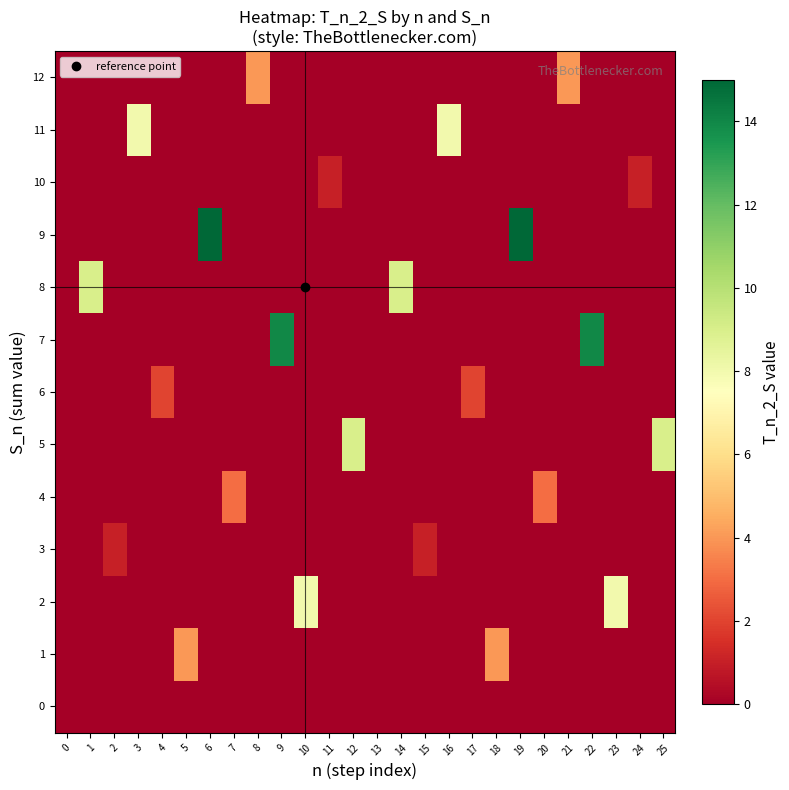

Reading right to left, what are all the values shown in this chart?

0: 25=0	24=0	23=0	22=0	21=0	20=0	19=0	18=0	17=0	16=0	15=0	14=0	13=0	12=0	11=0	10=0	9=0	8=0	7=0	6=0	5=0	4=0	3=0	2=0	1=0	0=0
1: 25=0	24=0	23=0	22=0	21=0	20=0	19=0	18=4	17=0	16=0	15=0	14=0	13=0	12=0	11=0	10=0	9=0	8=0	7=0	6=0	5=4	4=0	3=0	2=0	1=0	0=0
2: 25=0	24=0	23=8	22=0	21=0	20=0	19=0	18=0	17=0	16=0	15=0	14=0	13=0	12=0	11=0	10=8	9=0	8=0	7=0	6=0	5=0	4=0	3=0	2=0	1=0	0=0
3: 25=0	24=0	23=0	22=0	21=0	20=0	19=0	18=0	17=0	16=0	15=1	14=0	13=0	12=0	11=0	10=0	9=0	8=0	7=0	6=0	5=0	4=0	3=0	2=1	1=0	0=0
4: 25=0	24=0	23=0	22=0	21=0	20=3	19=0	18=0	17=0	16=0	15=0	14=0	13=0	12=0	11=0	10=0	9=0	8=0	7=3	6=0	5=0	4=0	3=0	2=0	1=0	0=0
5: 25=9	24=0	23=0	22=0	21=0	20=0	19=0	18=0	17=0	16=0	15=0	14=0	13=0	12=9	11=0	10=0	9=0	8=0	7=0	6=0	5=0	4=0	3=0	2=0	1=0	0=0
6: 25=0	24=0	23=0	22=0	21=0	20=0	19=0	18=0	17=2	16=0	15=0	14=0	13=0	12=0	11=0	10=0	9=0	8=0	7=0	6=0	5=0	4=2	3=0	2=0	1=0	0=0
7: 25=0	24=0	23=0	22=14	21=0	20=0	19=0	18=0	17=0	16=0	15=0	14=0	13=0	12=0	11=0	10=0	9=14	8=0	7=0	6=0	5=0	4=0	3=0	2=0	1=0	0=0
8: 25=0	24=0	23=0	22=0	21=0	20=0	19=0	18=0	17=0	16=0	15=0	14=9	13=0	12=0	11=0	10=0	9=0	8=0	7=0	6=0	5=0	4=0	3=0	2=0	1=9	0=0
9: 25=0	24=0	23=0	22=0	21=0	20=0	19=15	18=0	17=0	16=0	15=0	14=0	13=0	12=0	11=0	10=0	9=0	8=0	7=0	6=15	5=0	4=0	3=0	2=0	1=0	0=0
10: 25=0	24=1	23=0	22=0	21=0	20=0	19=0	18=0	17=0	16=0	15=0	14=0	13=0	12=0	11=1	10=0	9=0	8=0	7=0	6=0	5=0	4=0	3=0	2=0	1=0	0=0
11: 25=0	24=0	23=0	22=0	21=0	20=0	19=0	18=0	17=0	16=8	15=0	14=0	13=0	12=0	11=0	10=0	9=0	8=0	7=0	6=0	5=0	4=0	3=8	2=0	1=0	0=0
12: 25=0	24=0	23=0	22=0	21=4	20=0	19=0	18=0	17=0	16=0	15=0	14=0	13=0	12=0	11=0	10=0	9=0	8=4	7=0	6=0	5=0	4=0	3=0	2=0	1=0	0=0